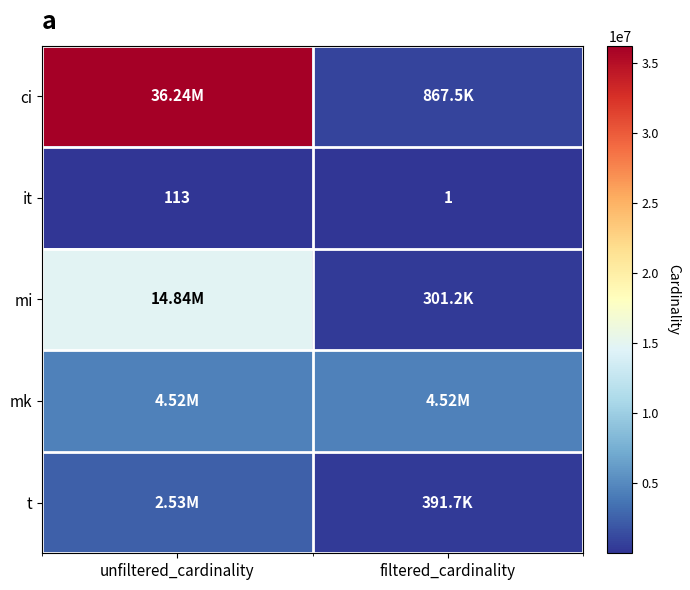

Which category has the lowest value across all series?

filtered_cardinality